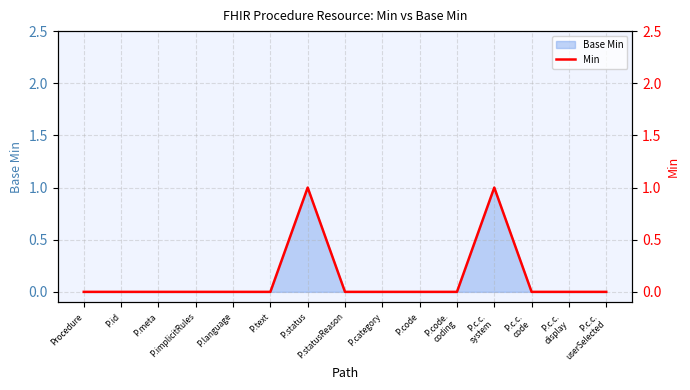

What is the difference between the second highest and second lowest values?

1